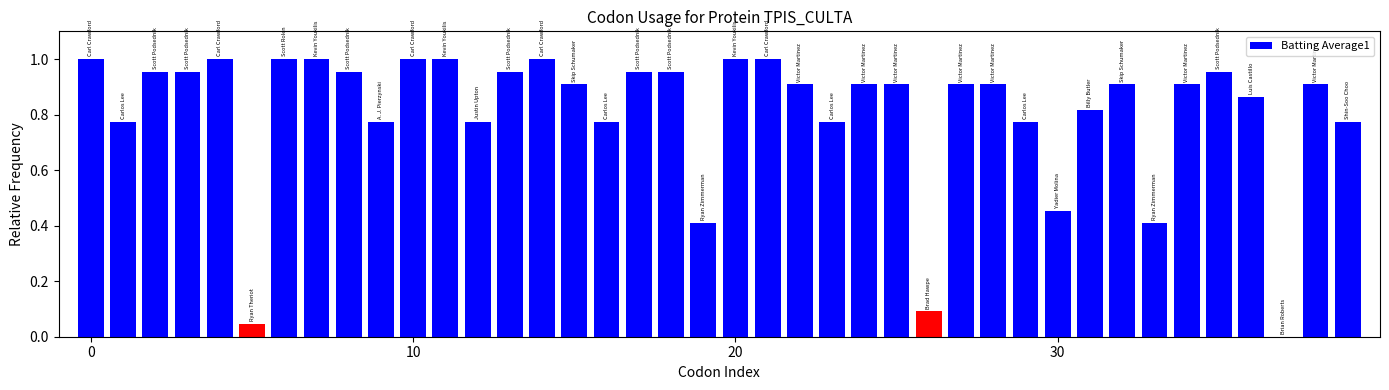

What is the sum of all values?

32.4